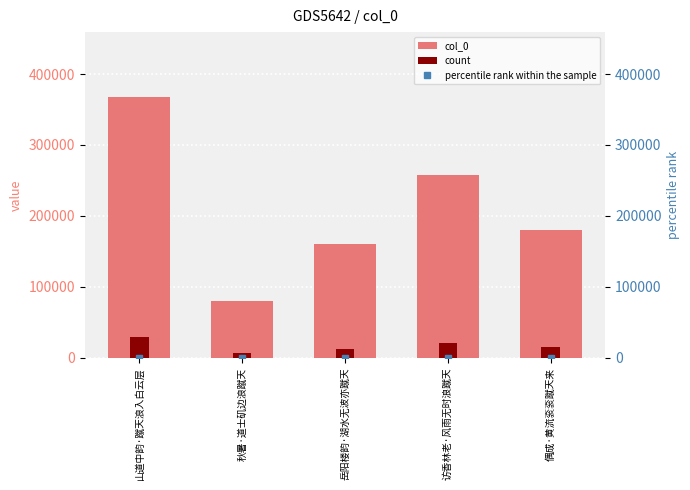

Which label corresponds to the smallest value in the chart?

秋暑·道士矶边浪蹴天